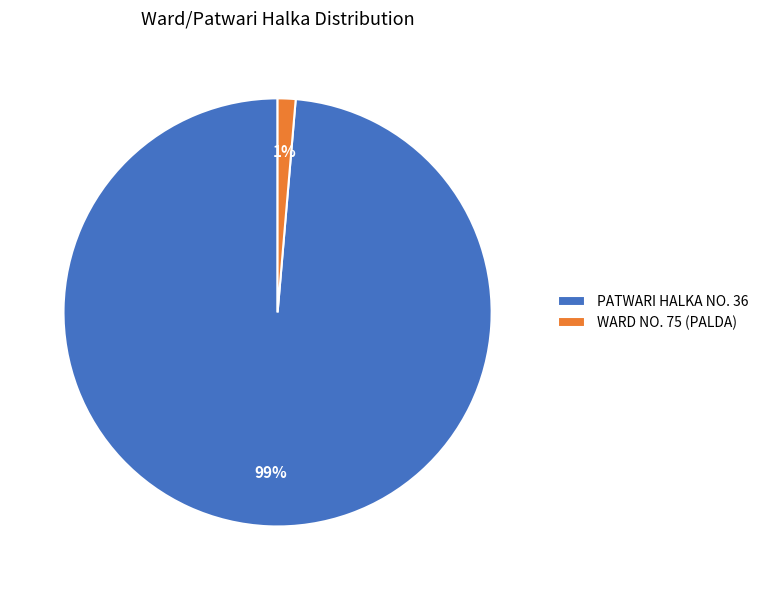

How many slices are in this pie chart?

2